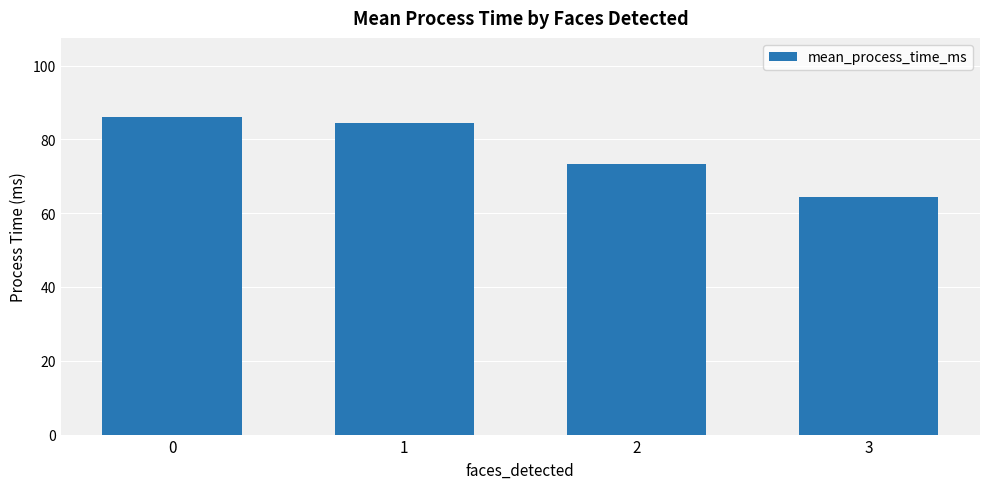

List the labels in order of value, largest first.

0, 1, 2, 3